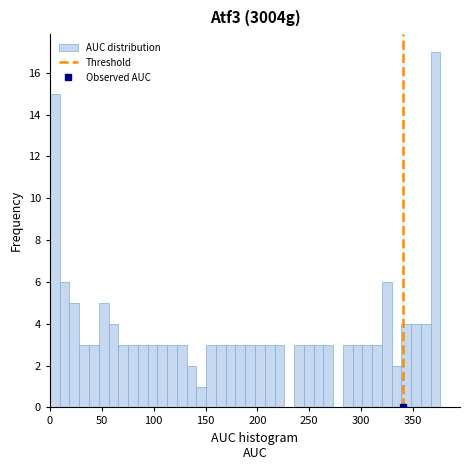

Around what value on the x-axis is the tallest bar? Give the approximate position of its centre, as read against the axis.

370